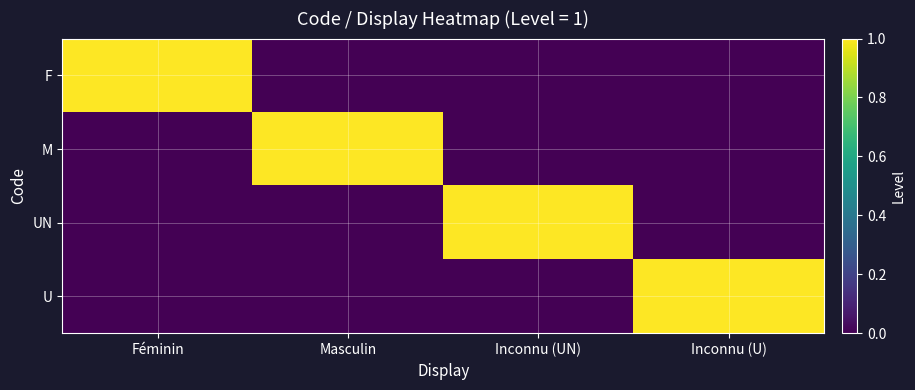

At how many categories does at least one series exceed 0?

4